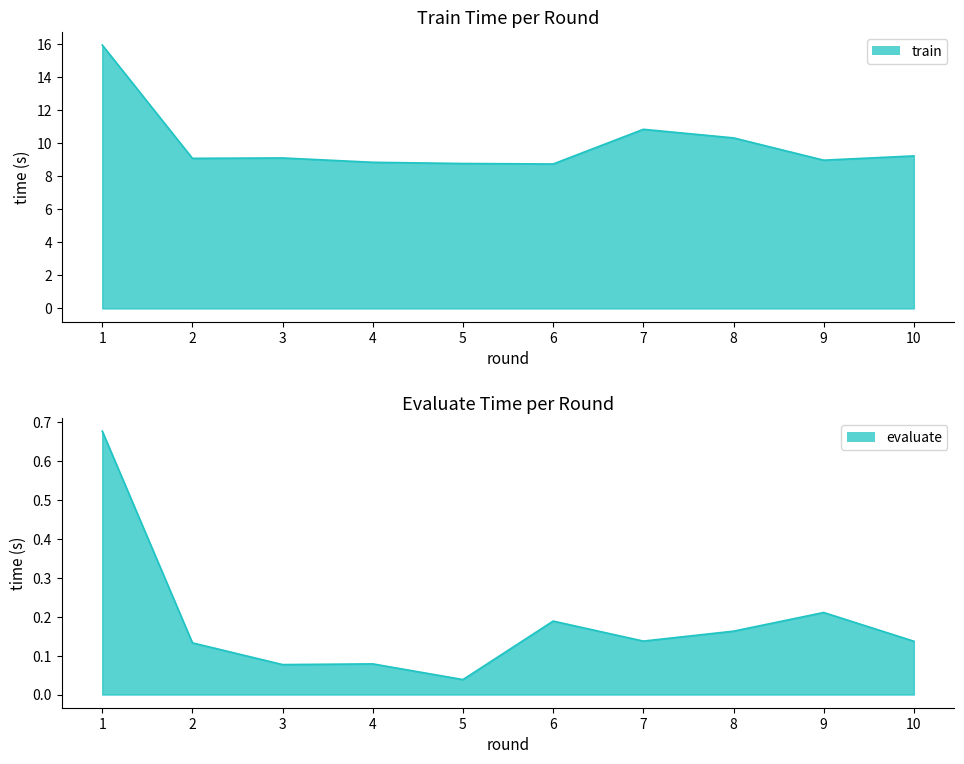

What is the value of the evaluate point at the 4th from the left?

0.1